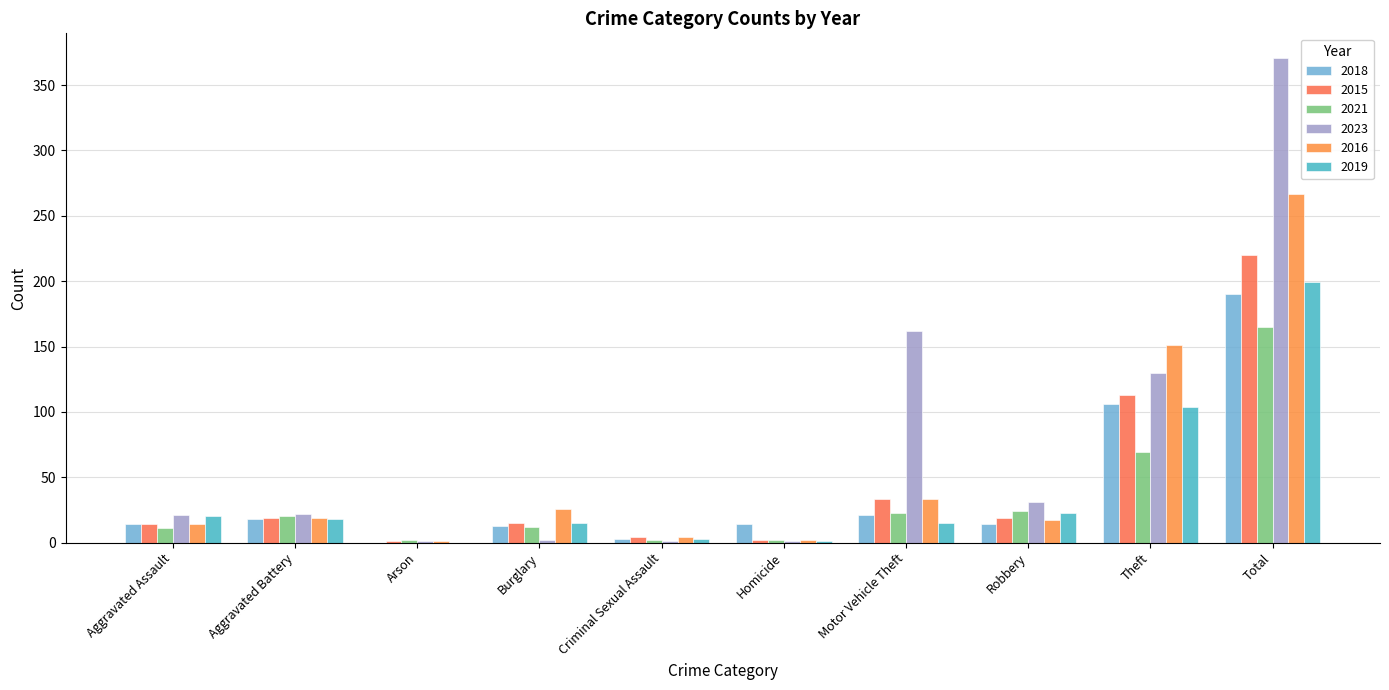

Reading left to right, extract all data points from this chart.

2018: 14	18	0	13	3	14	21	14	106	190
2015: 14	19	1	15	4	2	33	19	113	220
2021: 11	20	2	12	2	2	23	24	69	165
2023: 21	22	1	2	1	1	162	31	130	371
2016: 14	19	1	26	4	2	33	17	151	267
2019: 20	18	0	15	3	1	15	23	104	199